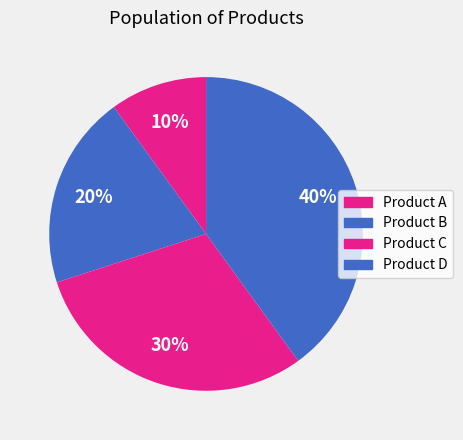

Rank the categories by value from lowest to highest.

Product A, Product B, Product C, Product D